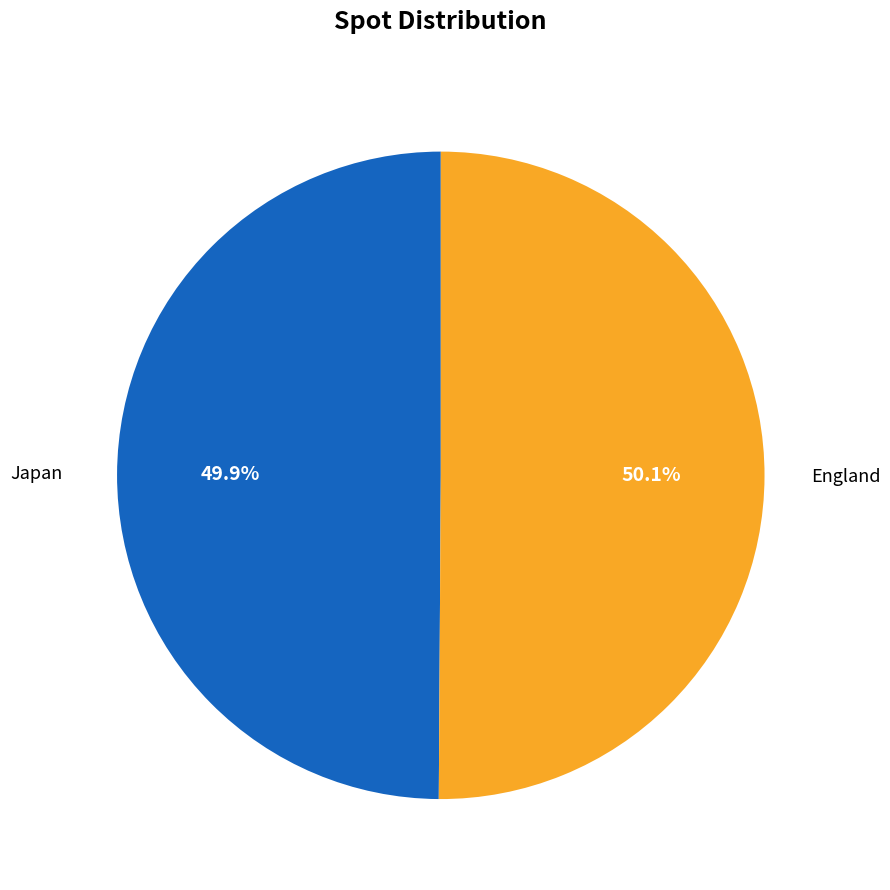

Count the number of slices in the pie.

2